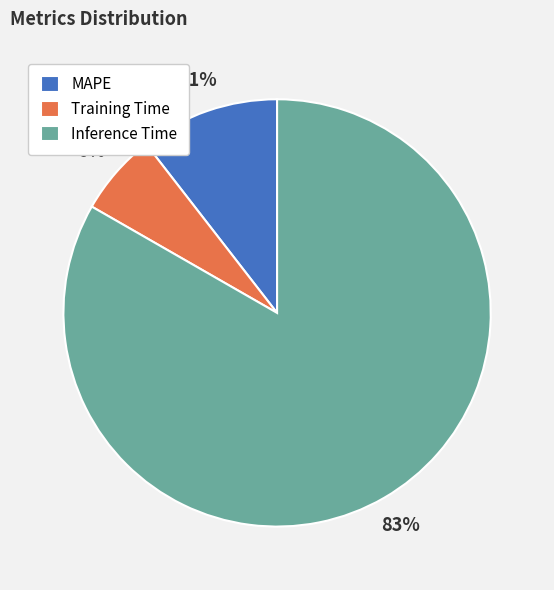

Which category has the smallest portion of the pie?

Training Time